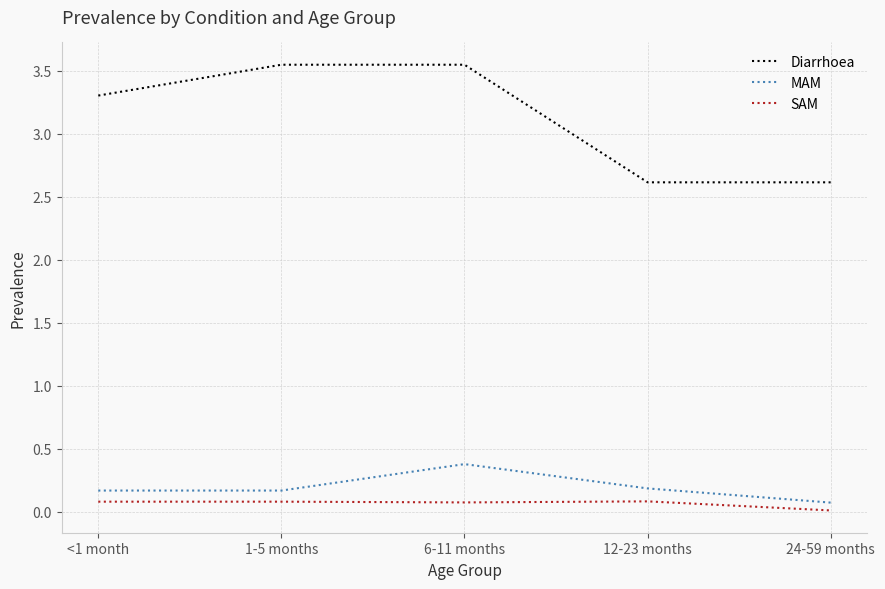

What is the difference between the maximum and minimum values in the SAM series?

0.1